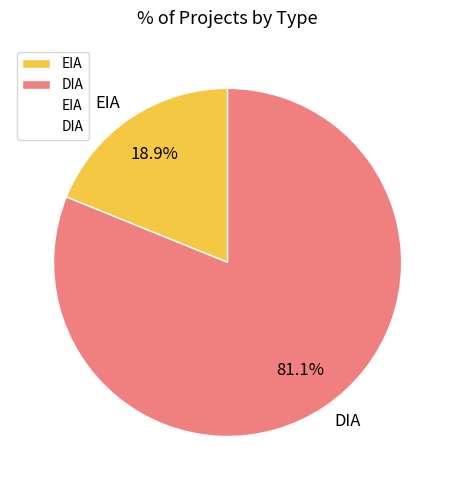

To the nearest percent, what is the average slice percentage?

50%